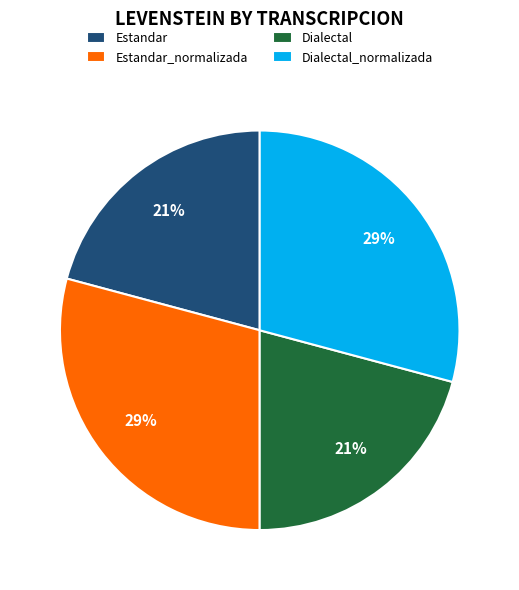

To the nearest percent, what is the combined percentage of Dialectal and Estandar_normalizada?

50%